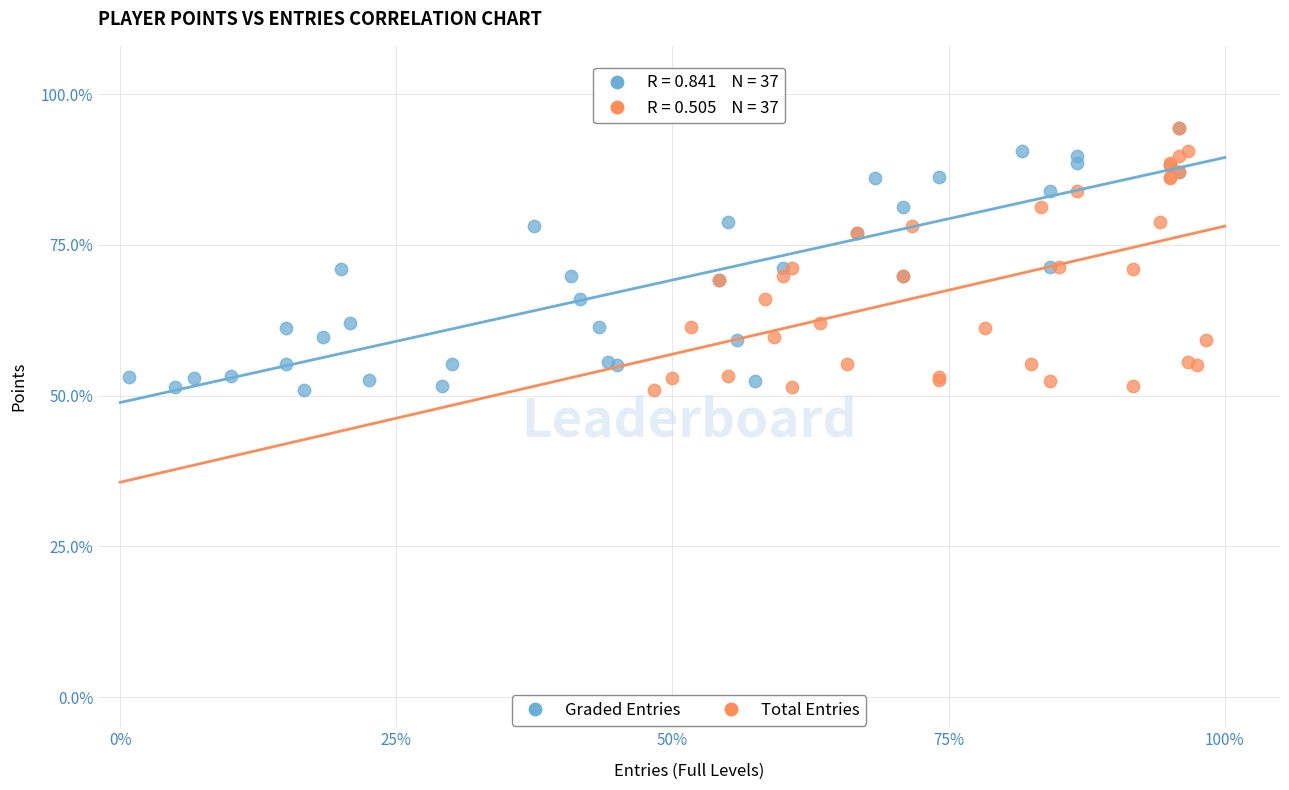

What are all the series names shown in the legend?

Graded Entries, Total Entries